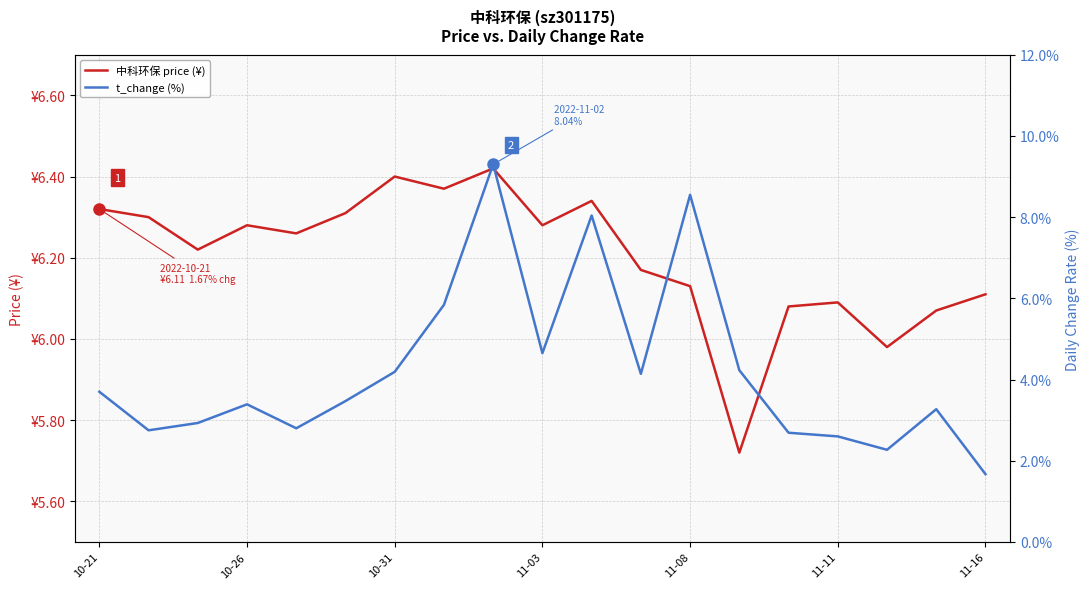

Is it true that 中科环保 price (¥) equals 3.7 at 16?

False